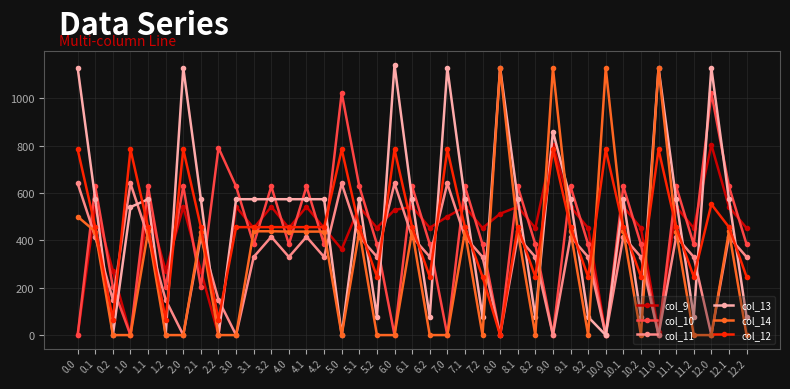

Which series ends up on top after the final intersection of col_10 and col_13?

col_10